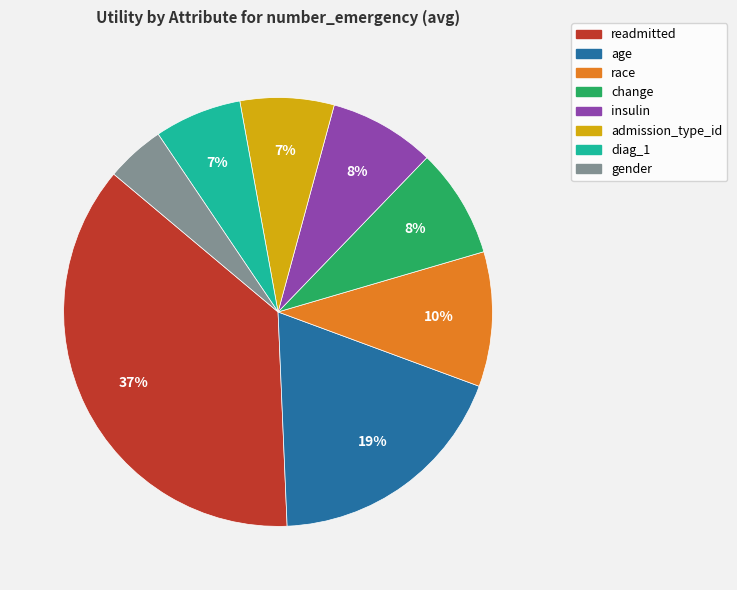

Do gender and readmitted together represent more than half of the pie?

No